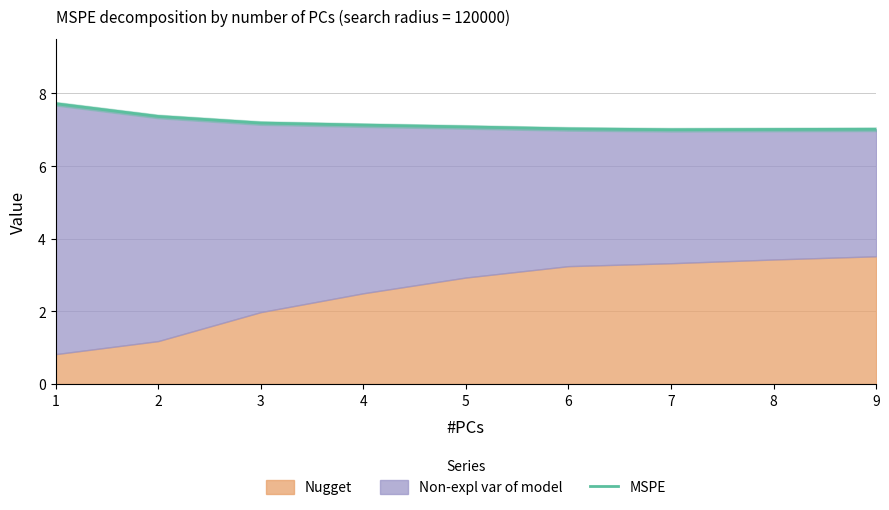

How many data points does each series have?

9